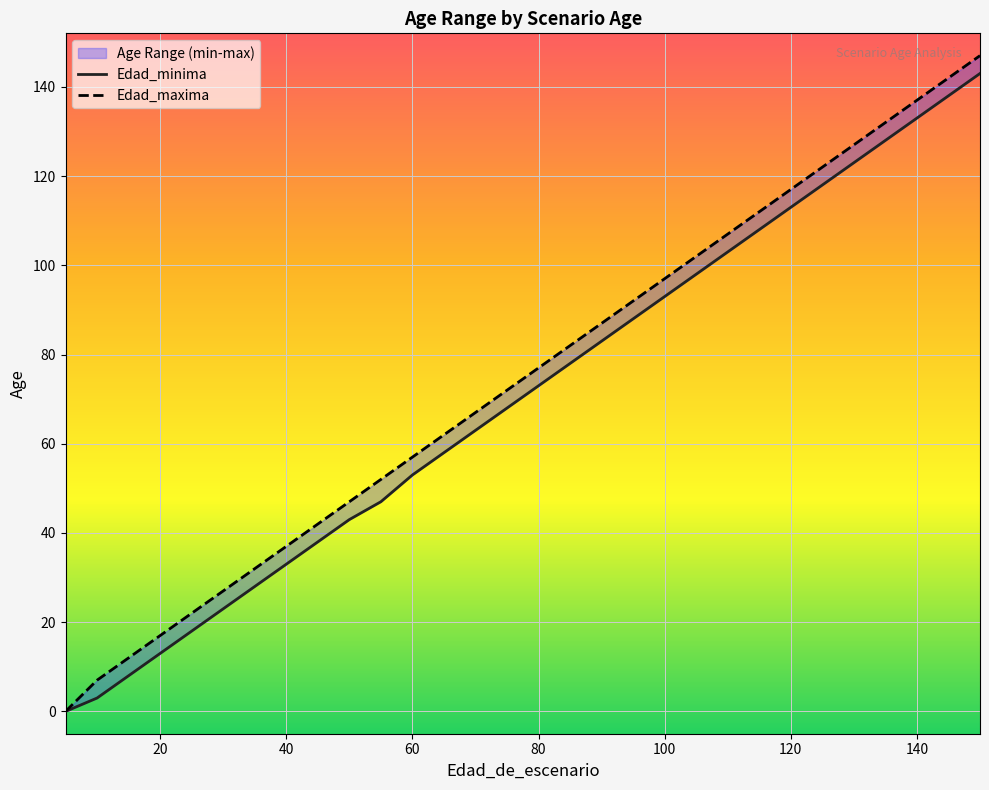

True or false: Edad_maxima has a value of 7 at 10.

True